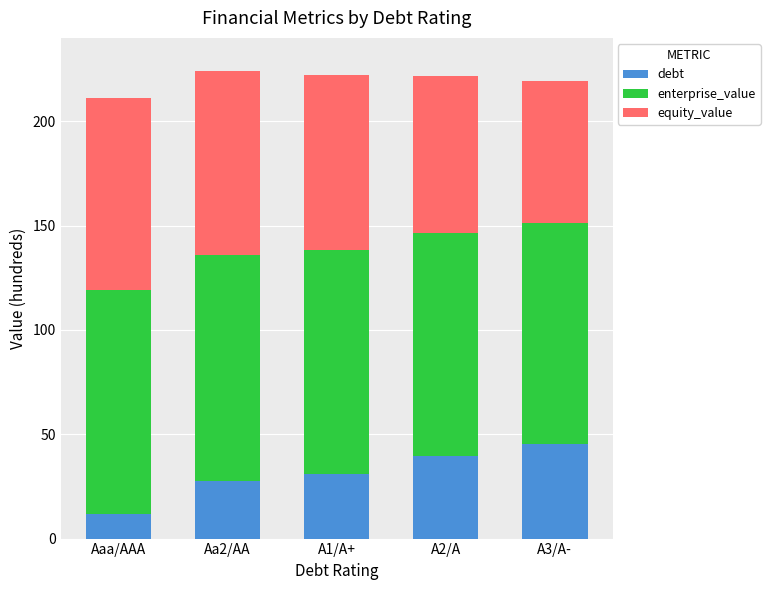

The debt series shows 11.9 at Aaa/AAA. True or false?

True